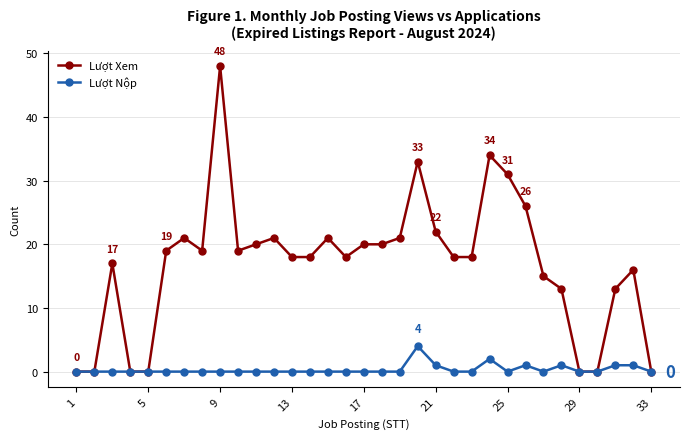

Rank the series by their maximum value, from highest to lowest.

Lượt Xem, Lượt Nộp